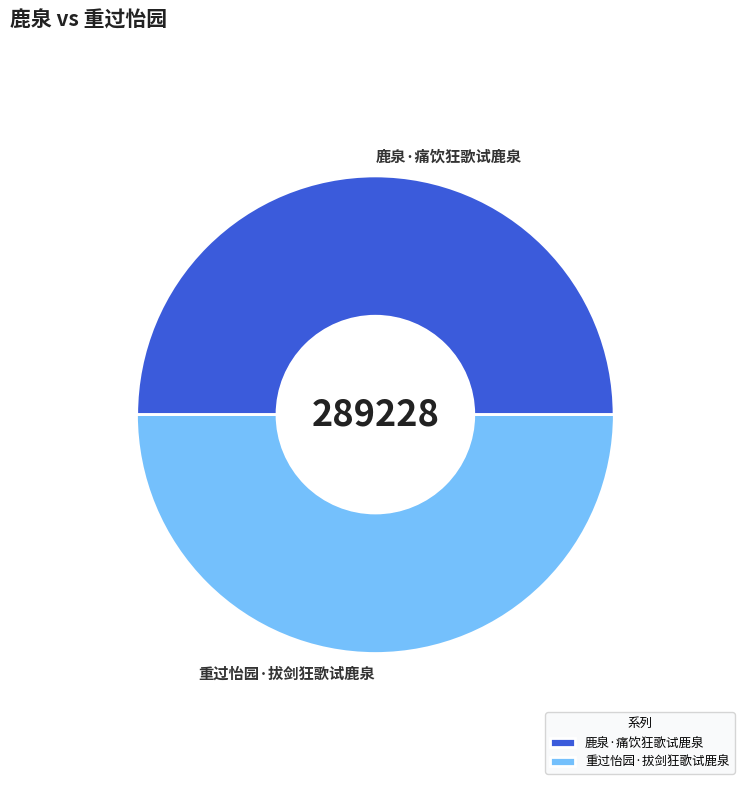

Rank the categories by value from highest to lowest.

重过怡园·拔剑狂歌试鹿泉, 鹿泉·痛饮狂歌试鹿泉